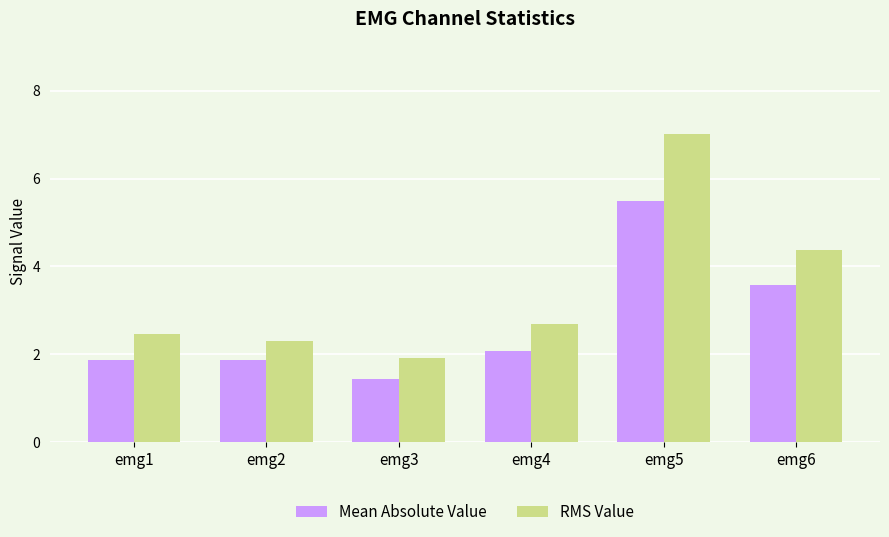

Reading right to left, transcribe all the data shown in this chart.

Mean Absolute Value: emg6=3.6	emg5=5.5	emg4=2.1	emg3=1.4	emg2=1.9	emg1=1.9
RMS Value: emg6=4.4	emg5=7.0	emg4=2.7	emg3=1.9	emg2=2.3	emg1=2.5